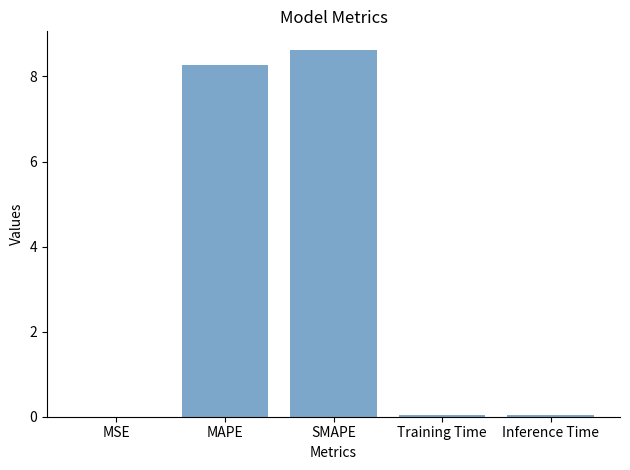

Which has a higher value, MAPE or MSE?

MAPE